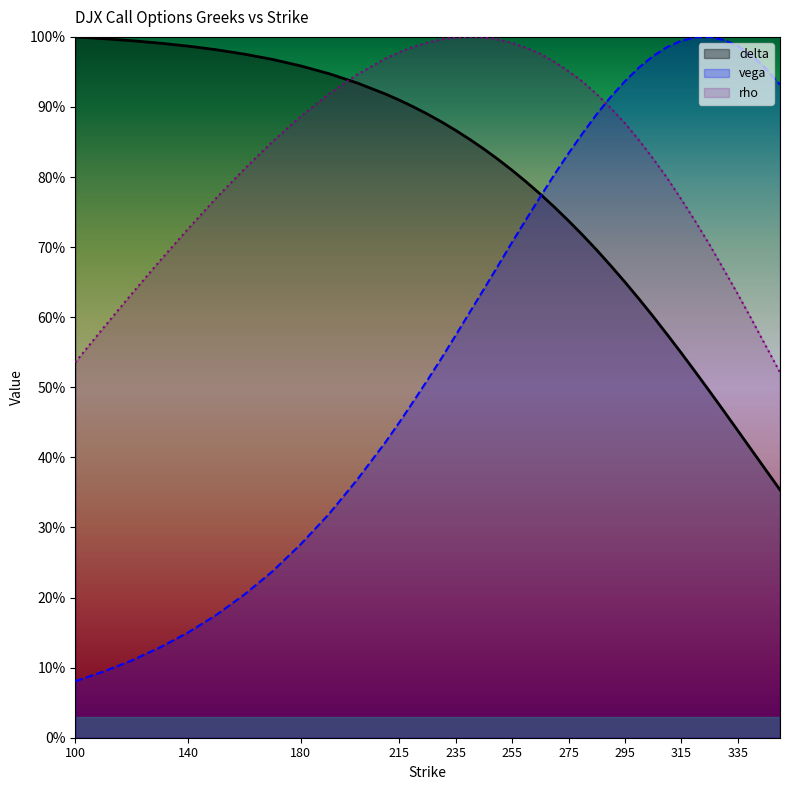

How many interior local peaks does the rho series have?

1